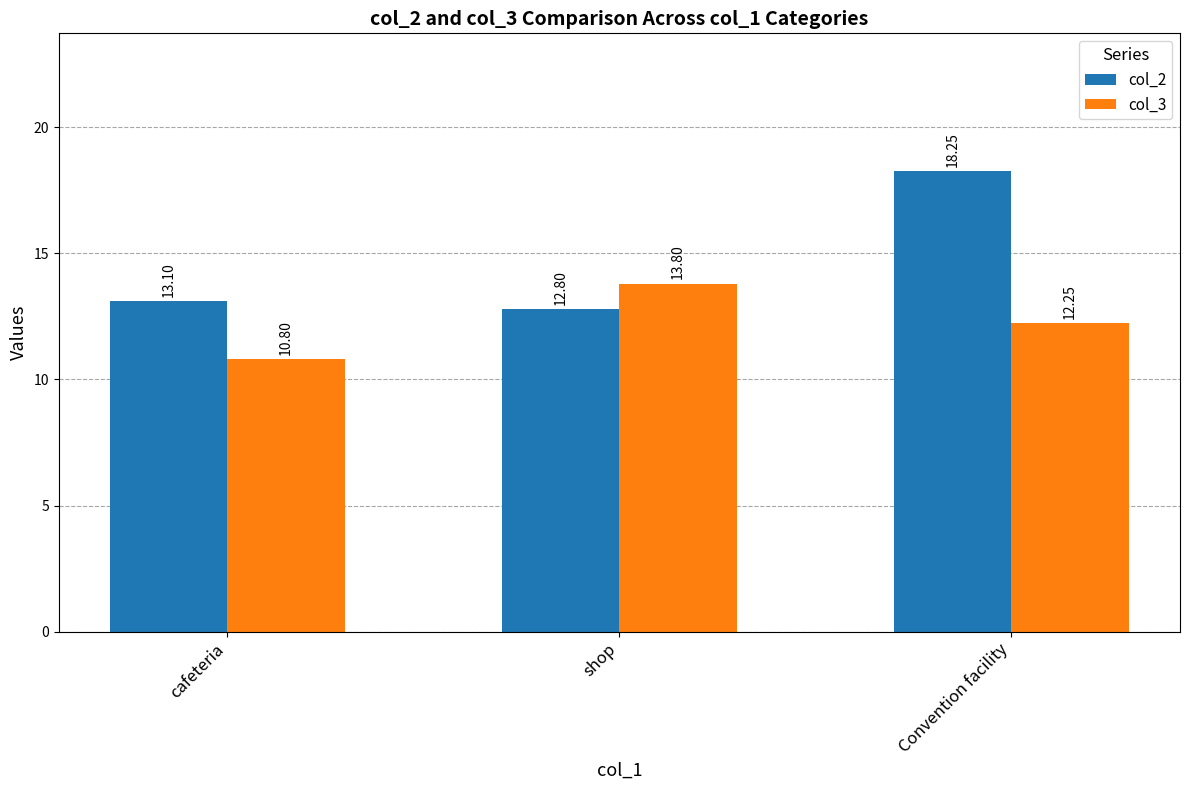

Which category has the lowest value in the col_2 series?

shop